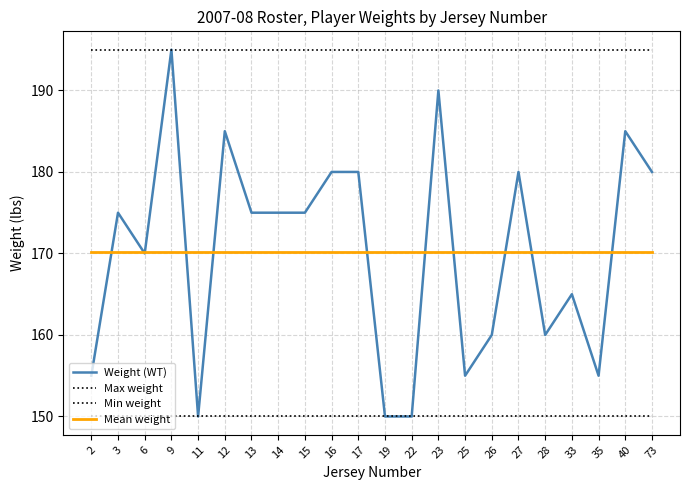

Is the value of Max weight at 33 greater than the value of Mean weight at 35?

Yes